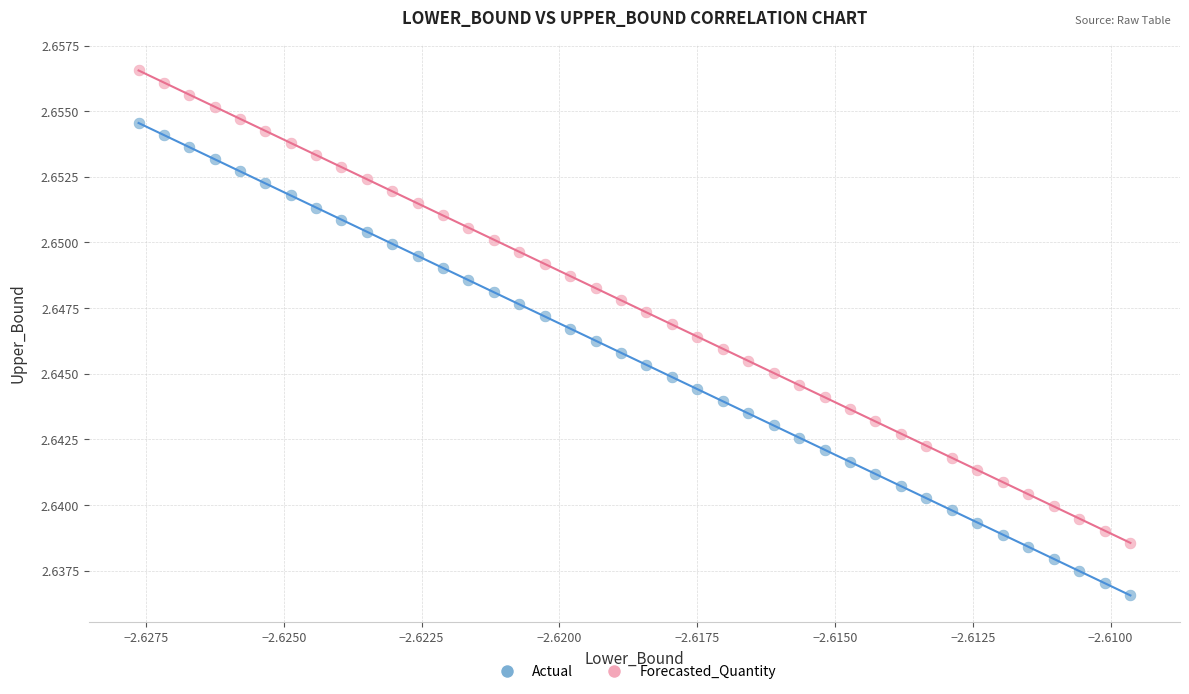

What are all the series names shown in the legend?

Actual, Forecasted_Quantity